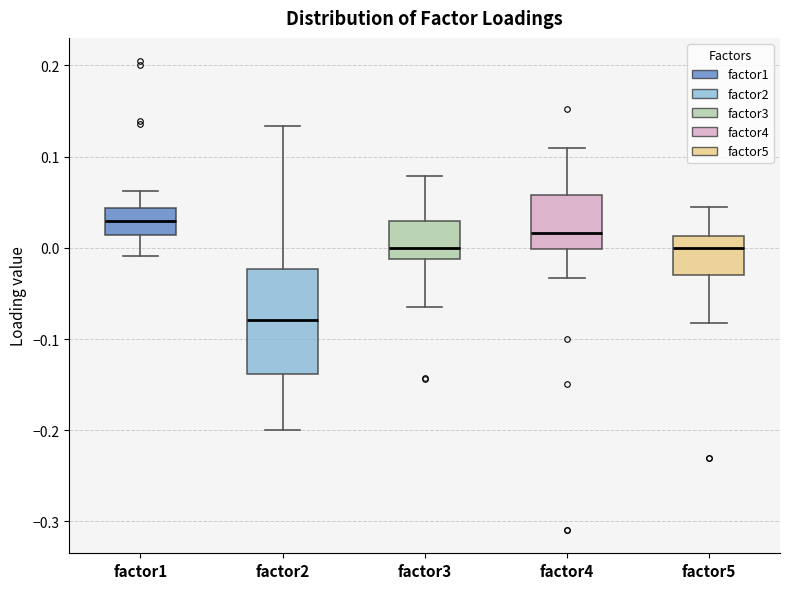

Which box is the tallest, from its lower edge to its upper edge?

factor2